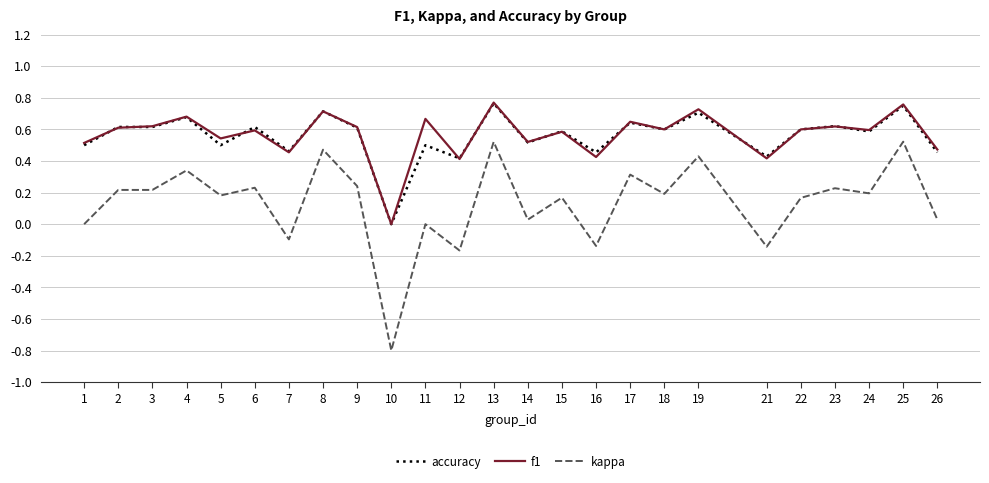

Is the value of accuracy at 6 greater than the value of kappa at 18?

Yes